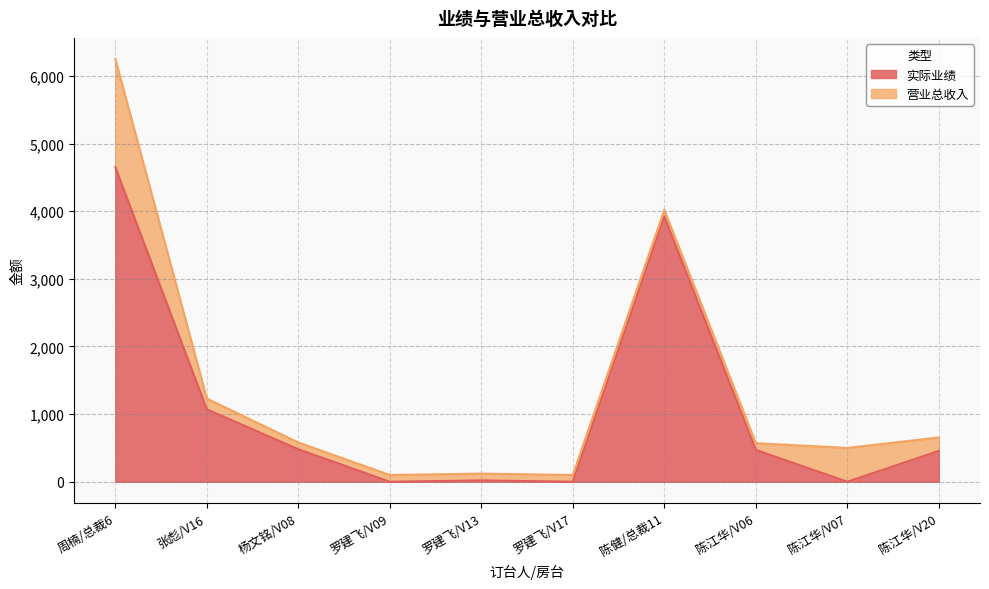

Reading right to left, what are all the values shown in this chart?

实际业绩: 455	0	470	3920	0	20	0	480	1070	4650
营业总收入: 655	500	570	4020	100	120	100	580	1230	6250